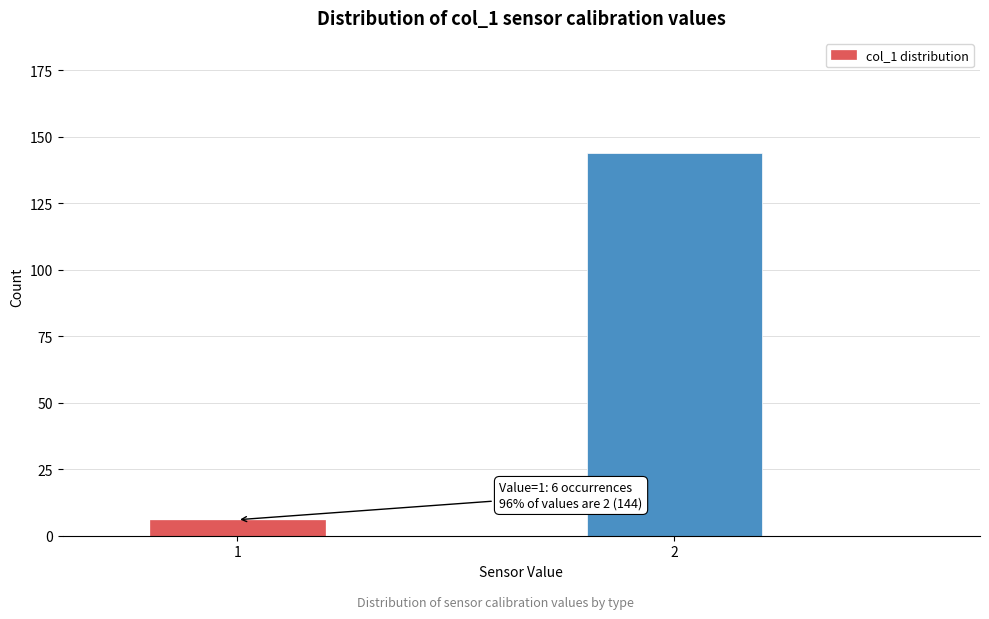

Reading left to right, extract all data points from this chart.

1=6	2=144